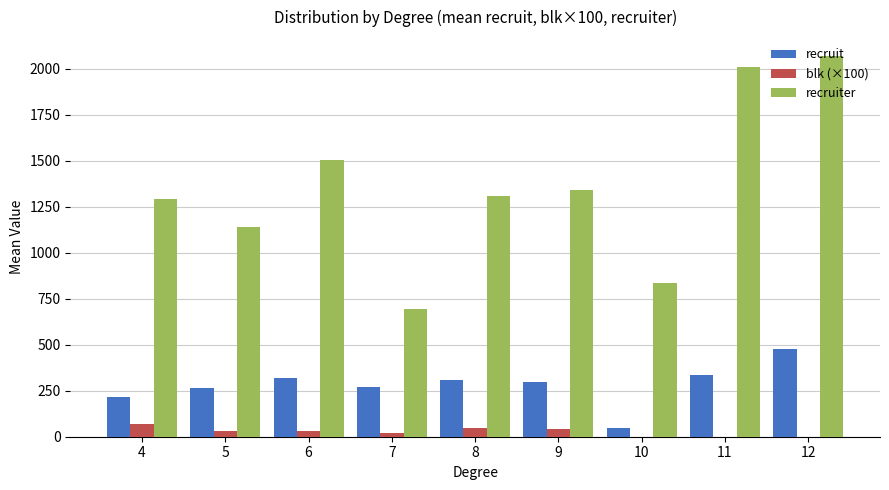

What is the sum of all recruiter values?

12196.2